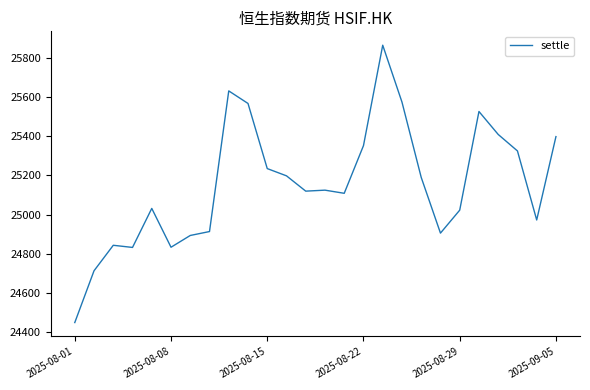

What is the difference between the maximum and minimum values?

1414